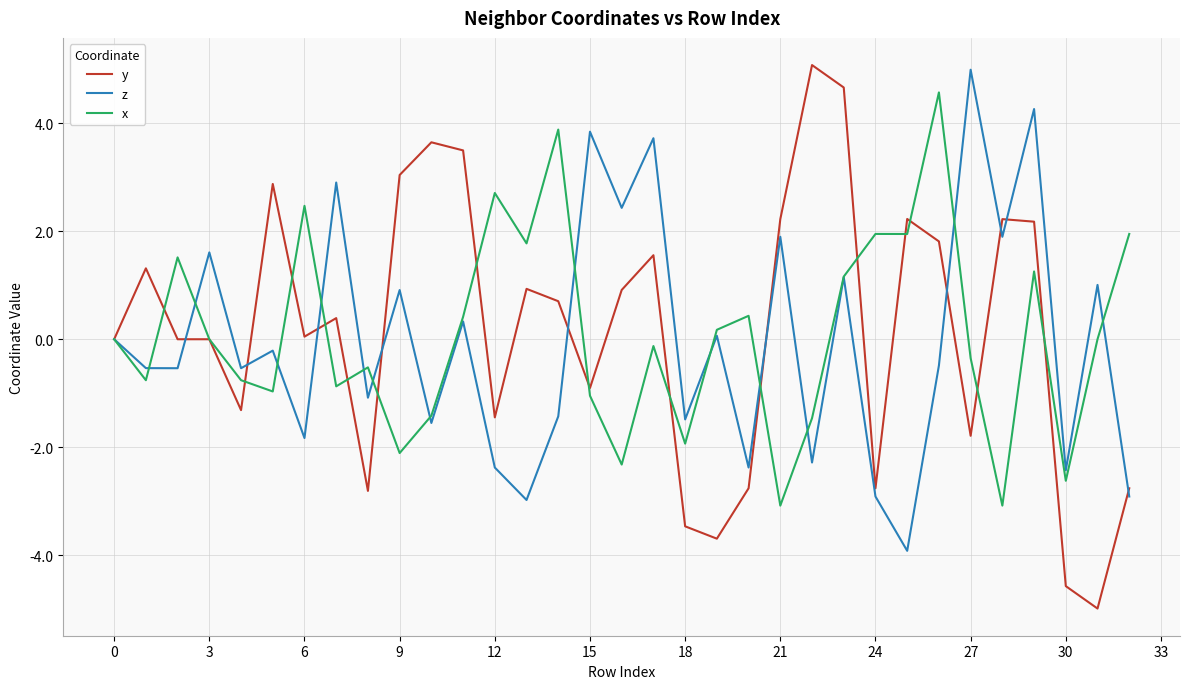

True or false: y and x cross at least once.

True